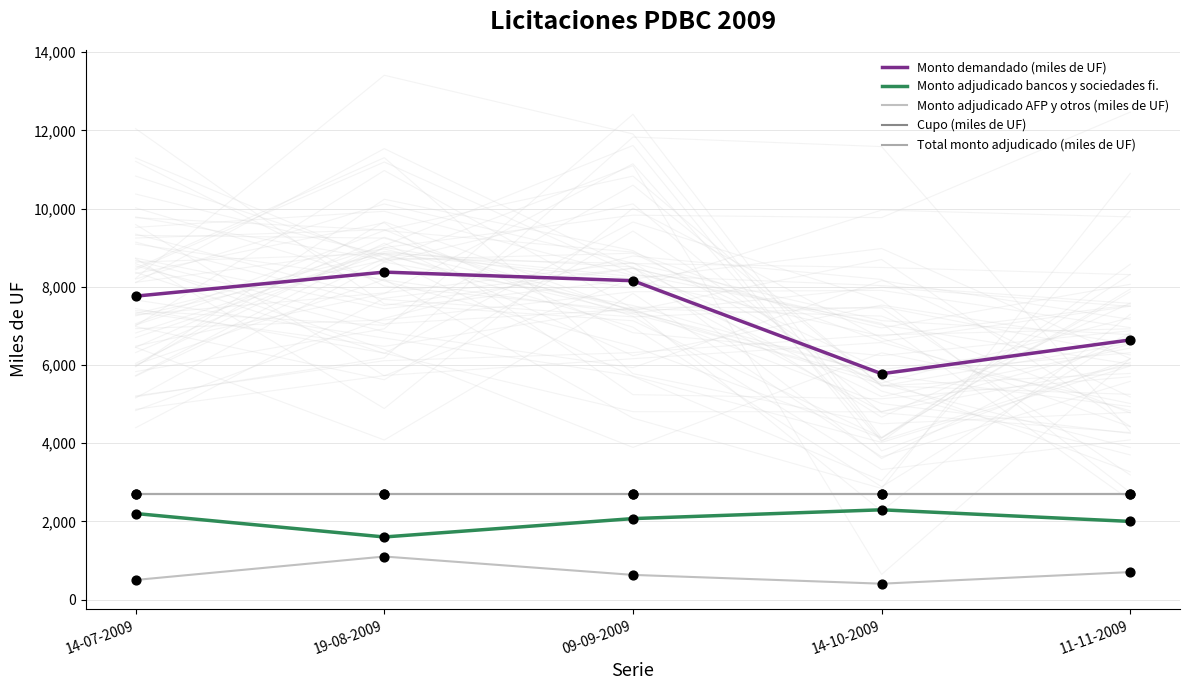

What is the total value across all series at 09-09-2009?

16255